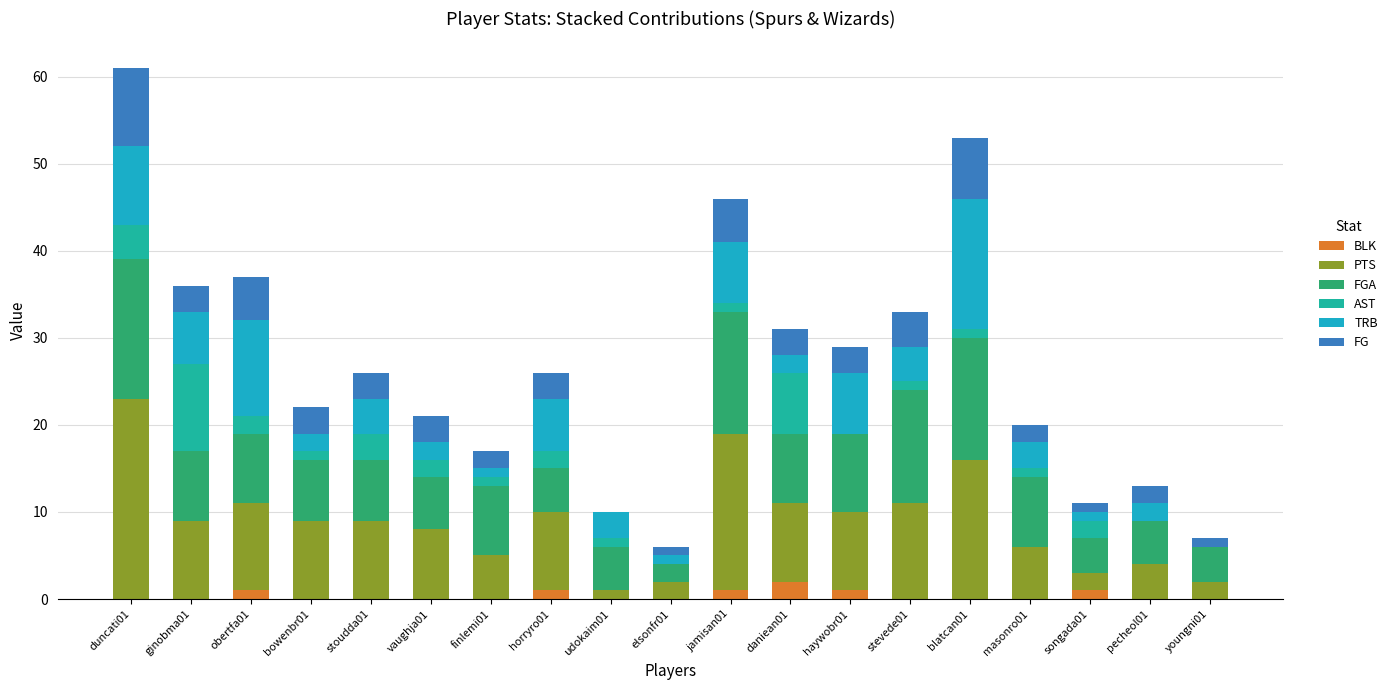

How many distinct data groups are displayed?

6